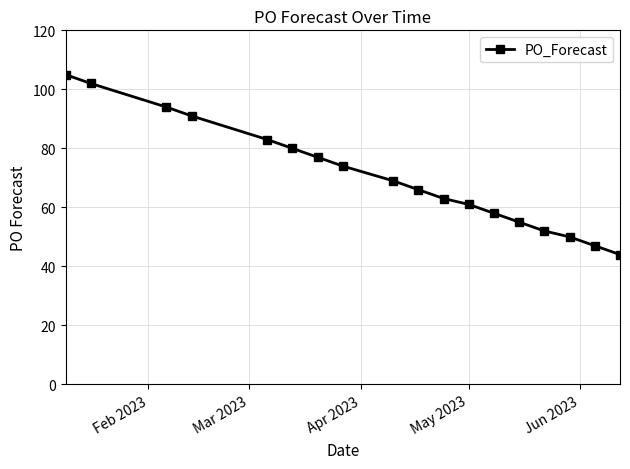

Reading left to right, transcribe all the data shown in this chart.

105	102	94	91	83	80	77	74	69	66	63	61	58	55	52	50	47	44